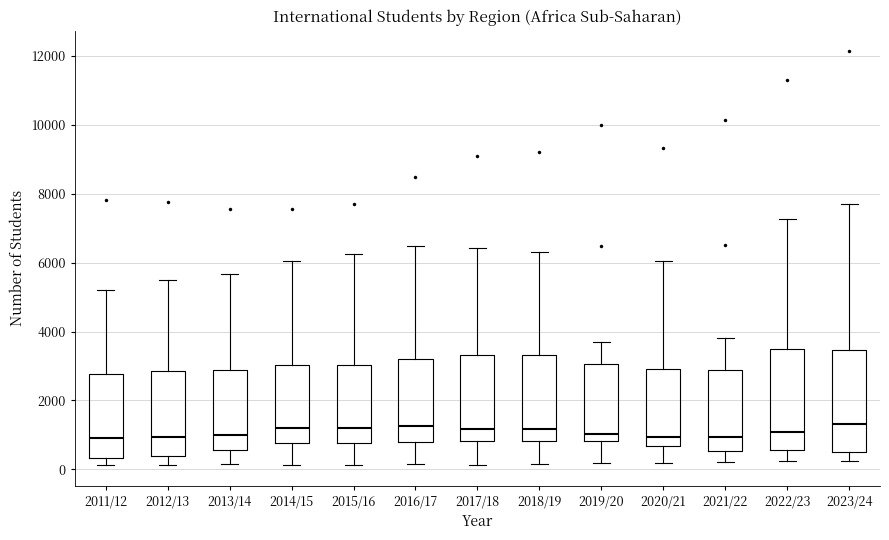

Reading left to right, read every box against the y-axis: the position of its median line, the range the box covers, and the ends of its whiskers. The values are not printed on the chart, so give them approximately, as read against the axis.

2011/12: median 1000, box 400 to 2800, whiskers 200 to 5200
2012/13: median 1000, box 400 to 2800, whiskers 200 to 5600
2013/14: median 1000, box 600 to 2800, whiskers 200 to 5600
2014/15: median 1200, box 800 to 3000, whiskers 200 to 6000
2015/16: median 1200, box 800 to 3000, whiskers 200 to 6200
2016/17: median 1200, box 800 to 3200, whiskers 200 to 6400
2017/18: median 1200, box 800 to 3400, whiskers 200 to 6400
2018/19: median 1200, box 800 to 3400, whiskers 200 to 6400
2019/20: median 1000, box 800 to 3000, whiskers 200 to 3800
2020/21: median 1000, box 600 to 2800, whiskers 200 to 6000
2021/22: median 1000, box 600 to 2800, whiskers 200 to 3800
2022/23: median 1000, box 600 to 3400, whiskers 200 to 7200
2023/24: median 1400, box 600 to 3400, whiskers 200 to 7800